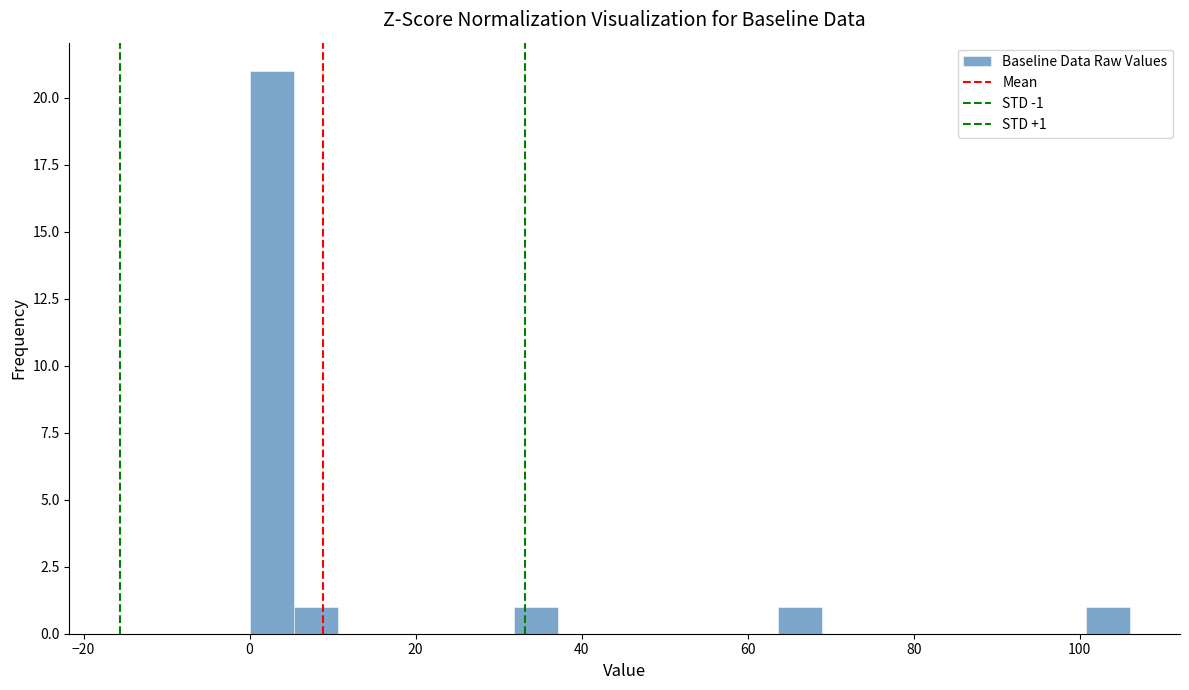

Read against the x-axis, roughly where is the centre of the tallest bar?

2